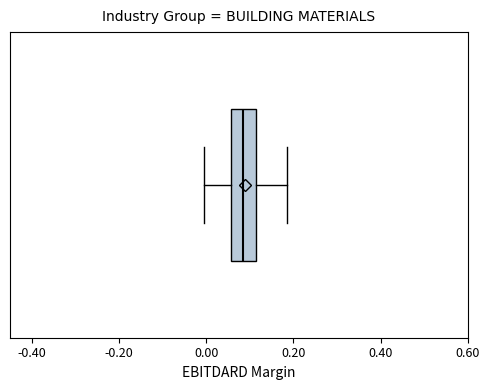

Read this box plot against the x-axis: the position of the median line, the range covered by the box, and the ends of both whiskers. The values are not printed on the chart, so give them approximately, as read against the axis.

median 0.08, box 0.06 to 0.12, whiskers 0.00 to 0.18